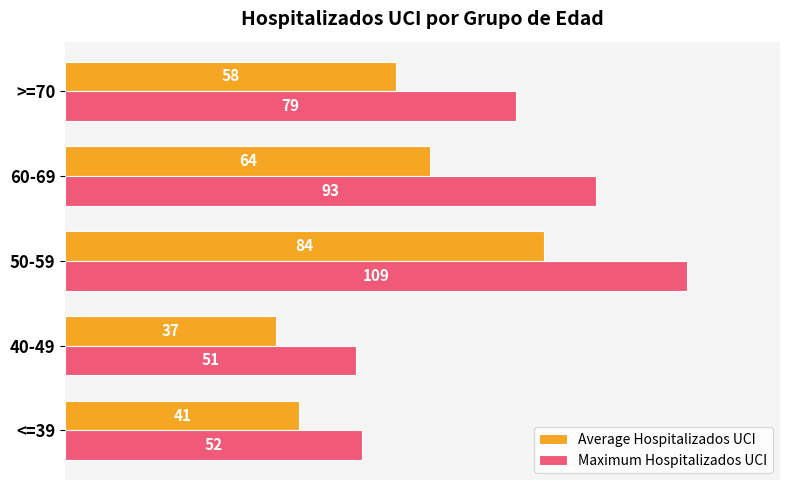

True or false: Average Hospitalizados UCI has a value of 23 at >=70.

False